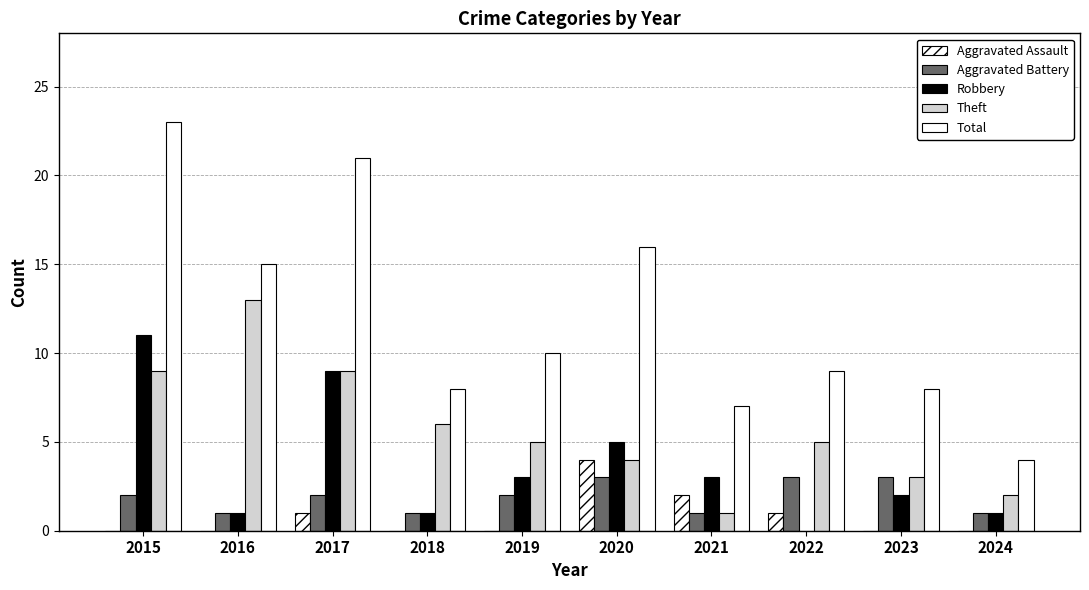

What is the difference between the Theft values at 2016 and 2020?

9